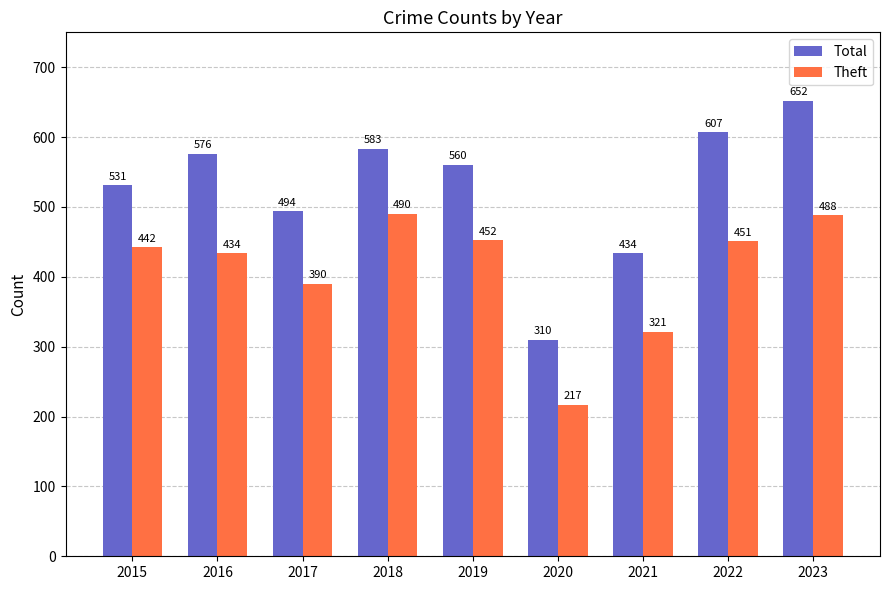

Reading right to left, extract all data points from this chart.

Total: 2023=652	2022=607	2021=434	2020=310	2019=560	2018=583	2017=494	2016=576	2015=531
Theft: 2023=488	2022=451	2021=321	2020=217	2019=452	2018=490	2017=390	2016=434	2015=442